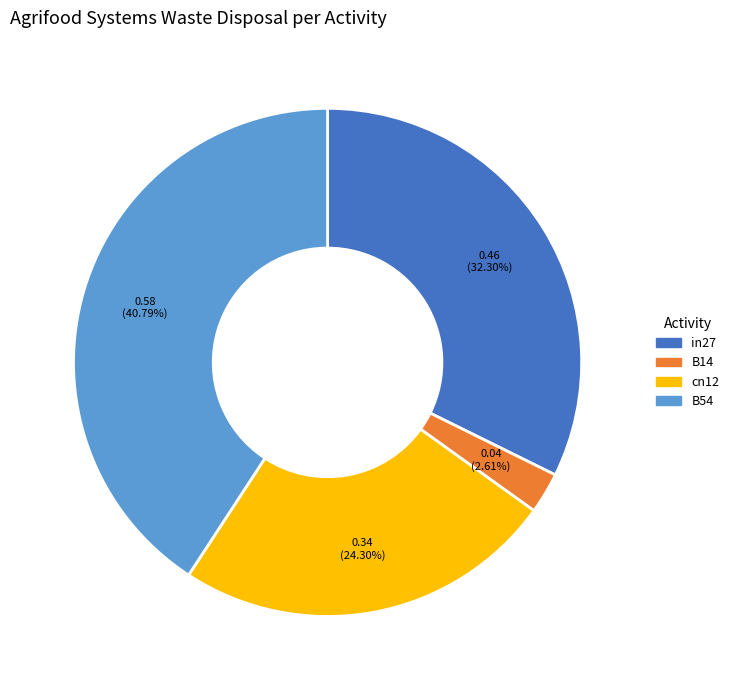

What percentage do in27 and B14 together represent?

34.9%